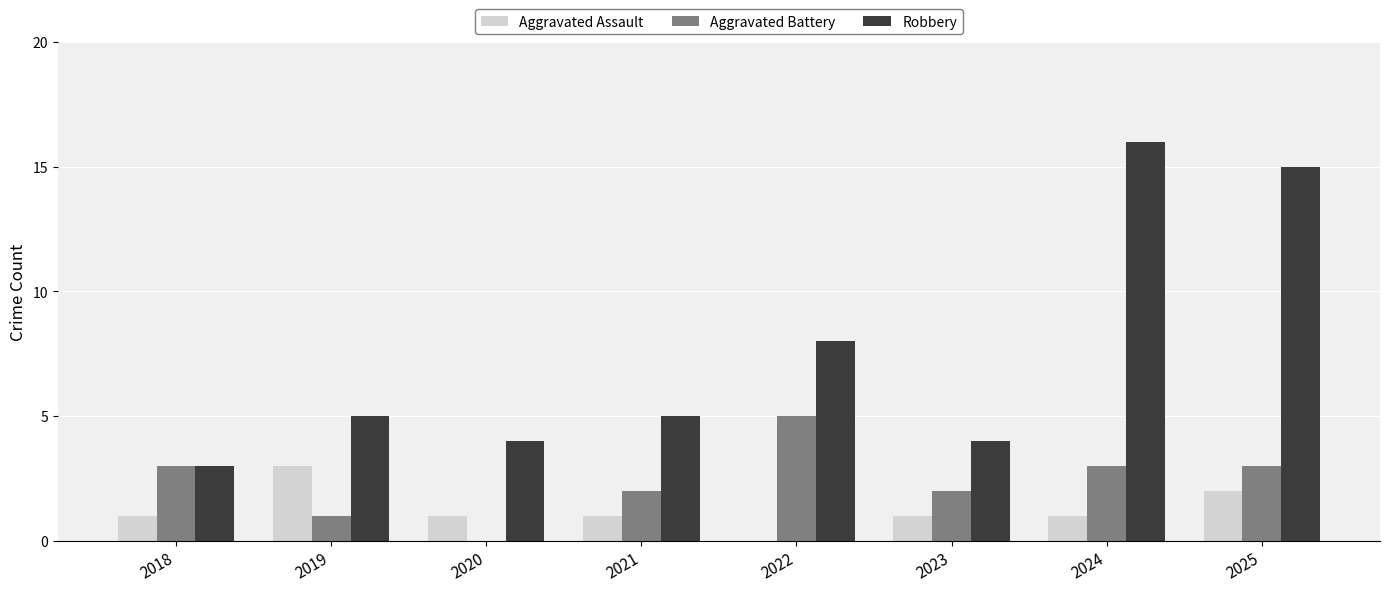

What are all the series names shown in the legend?

Aggravated Assault, Aggravated Battery, Robbery